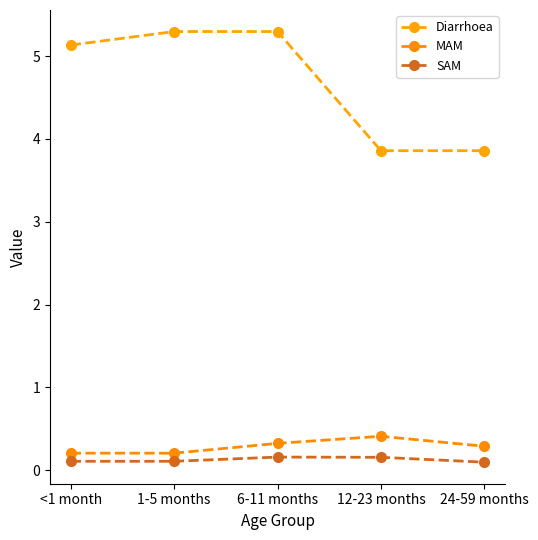

What is the difference between the maximum and minimum values in the MAM series?

0.2